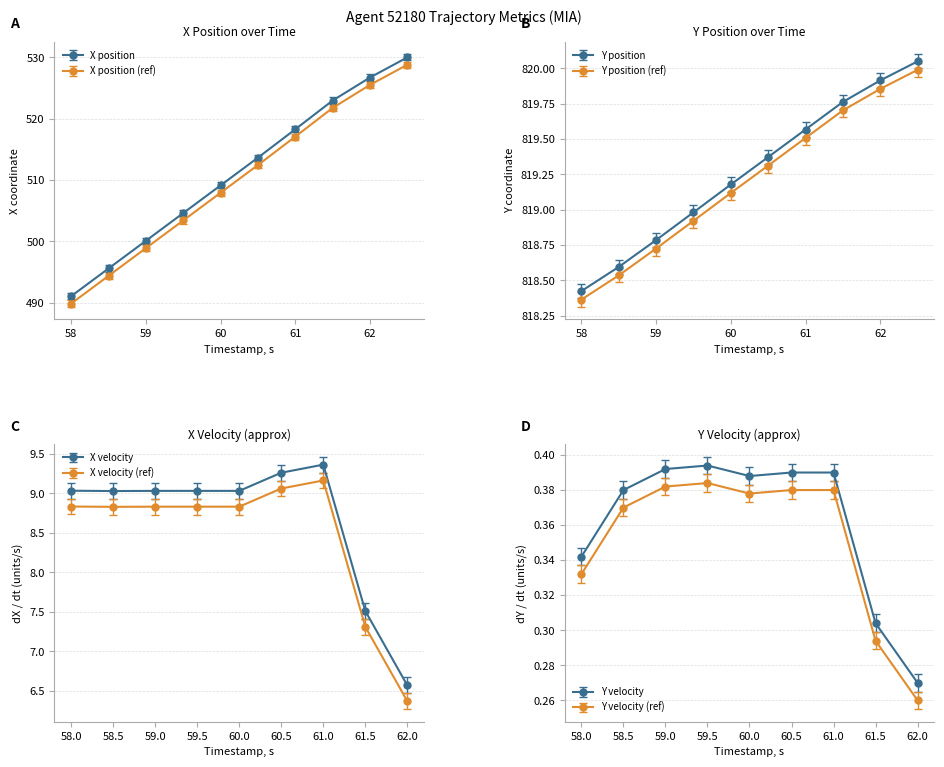

True or false: Y and X cross at least once.

False